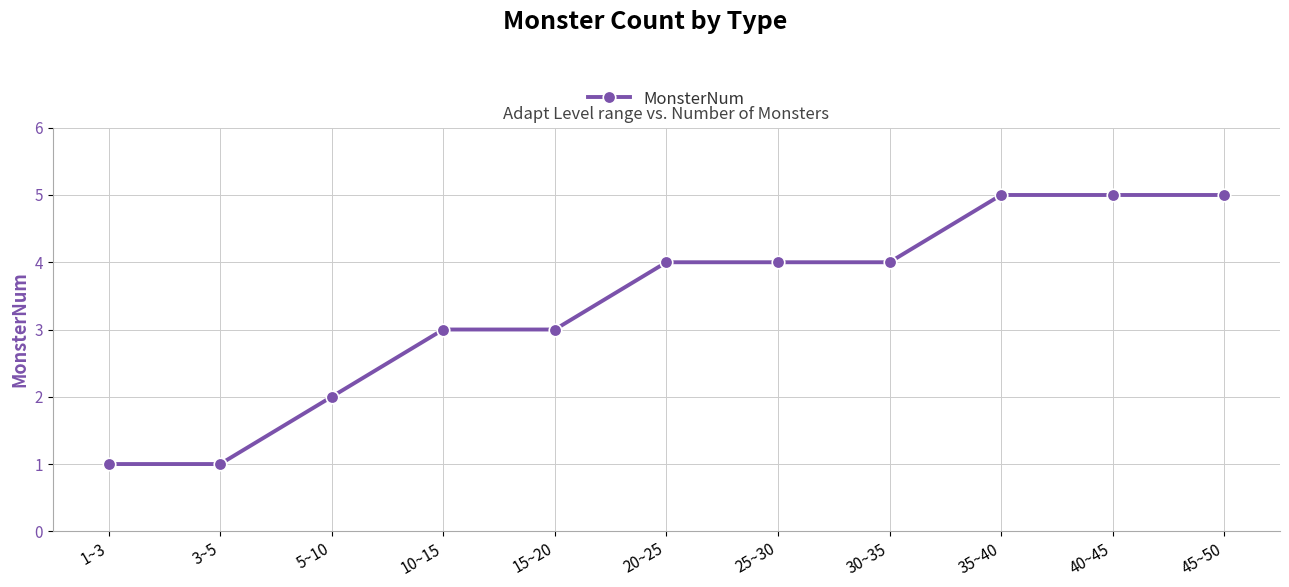

The chart shows a value of 4 at 20~25. True or false?

True